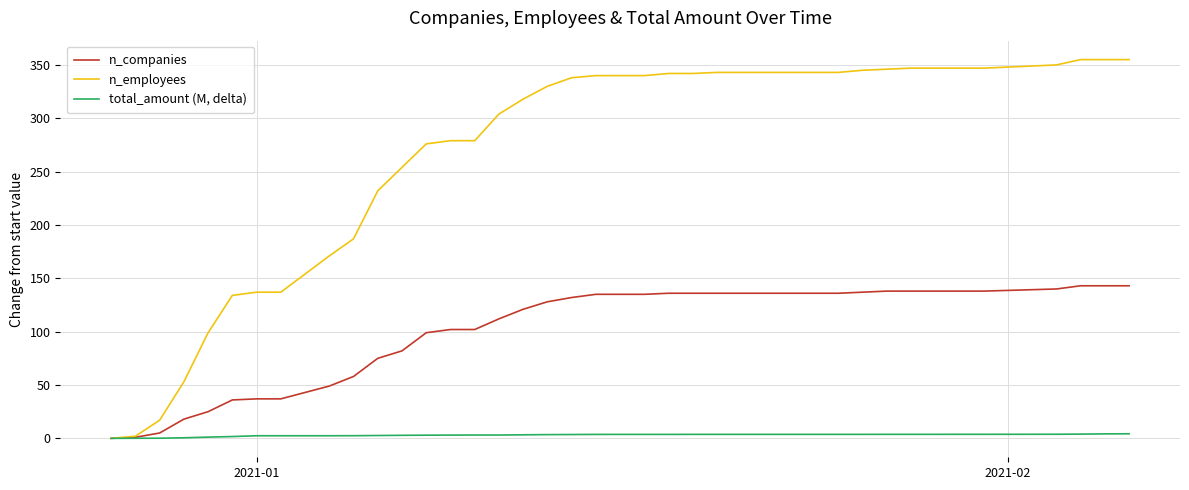

Which series has the largest total across all categories?

n_employees